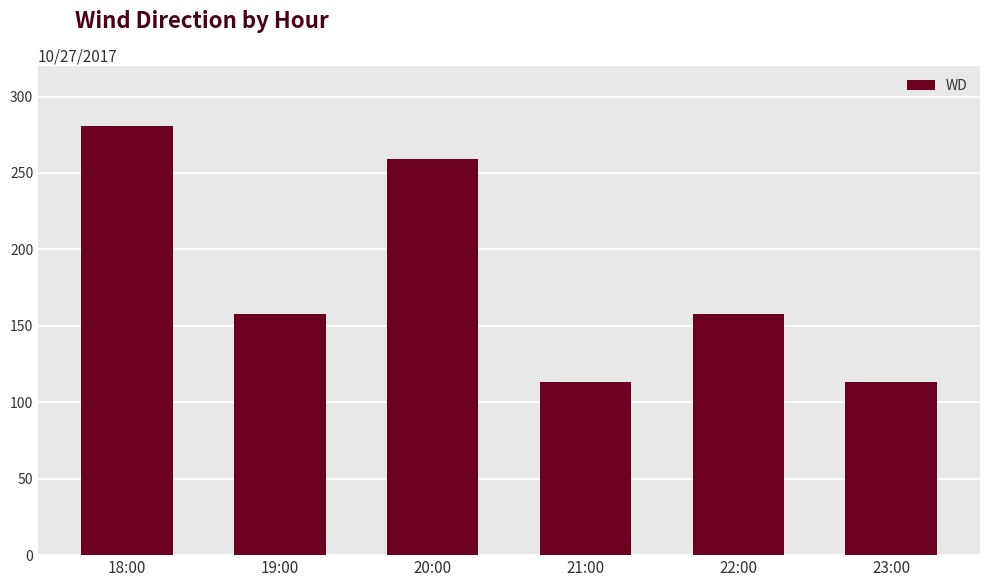

Reading left to right, transcribe all the data shown in this chart.

18:00=281	19:00=158	20:00=259	21:00=113	22:00=158	23:00=113